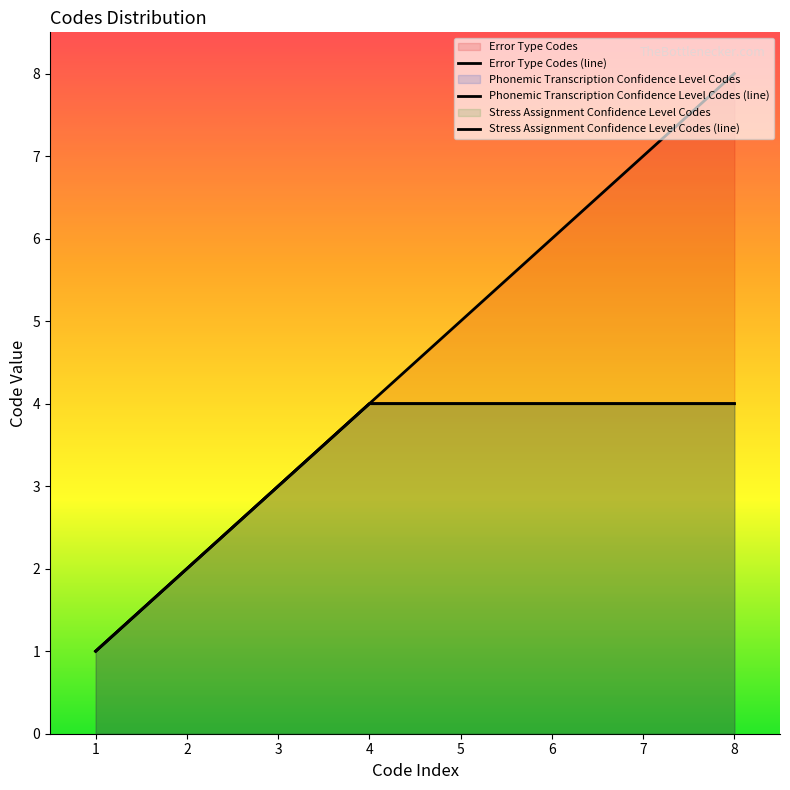

True or false: Stress Assignment Confidence Level Codes has a value of 2 at 3.

False